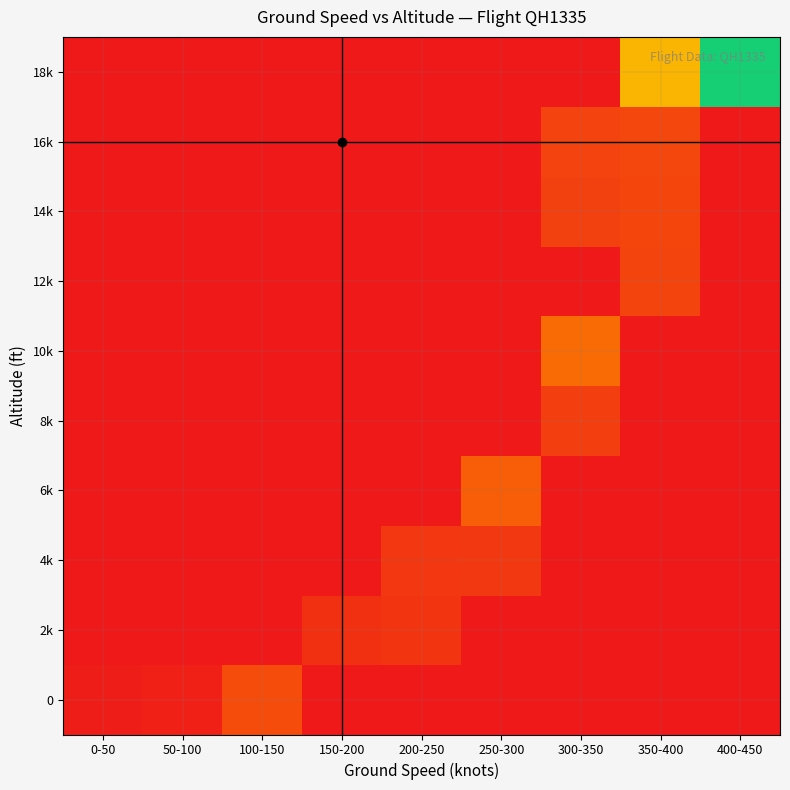

List the series in order of their peak value, highest first.

18k, 10k, 6k, 0, 16k, 14k, 12k, 8k, 4k, 2k